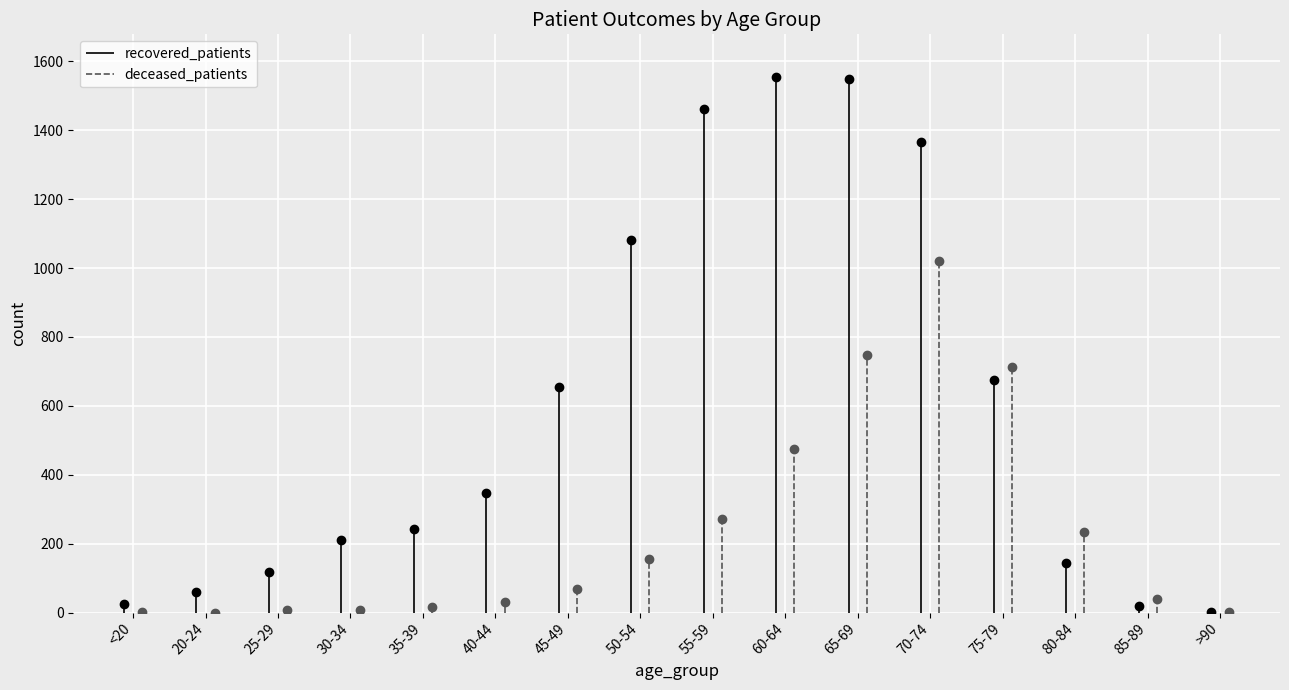

The value of patients_in_hospital at <20 is 1. True or false?

False